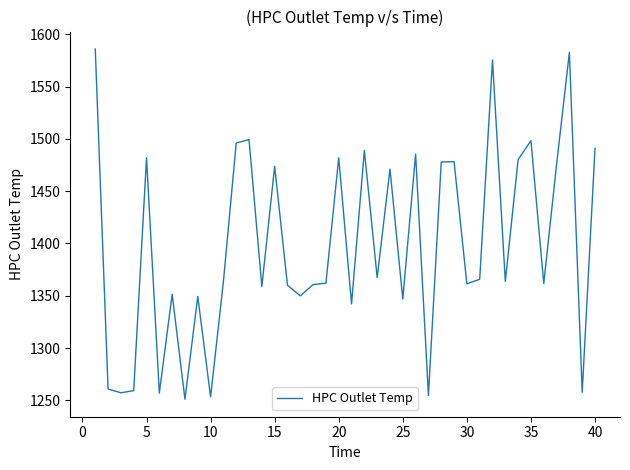

What is the difference between the maximum and minimum values?

334.8